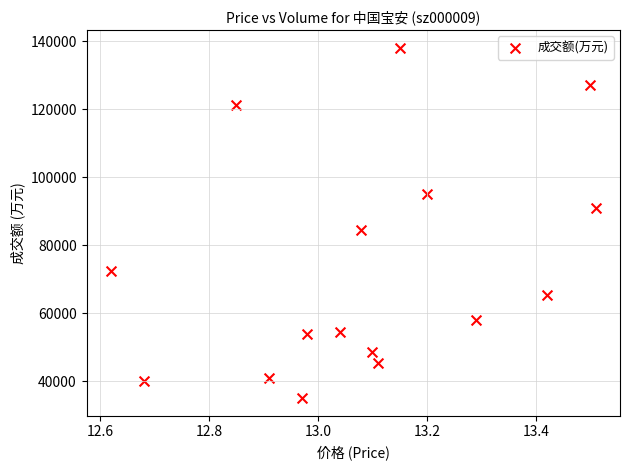

What is the range of Y values (max minus min)?

103174